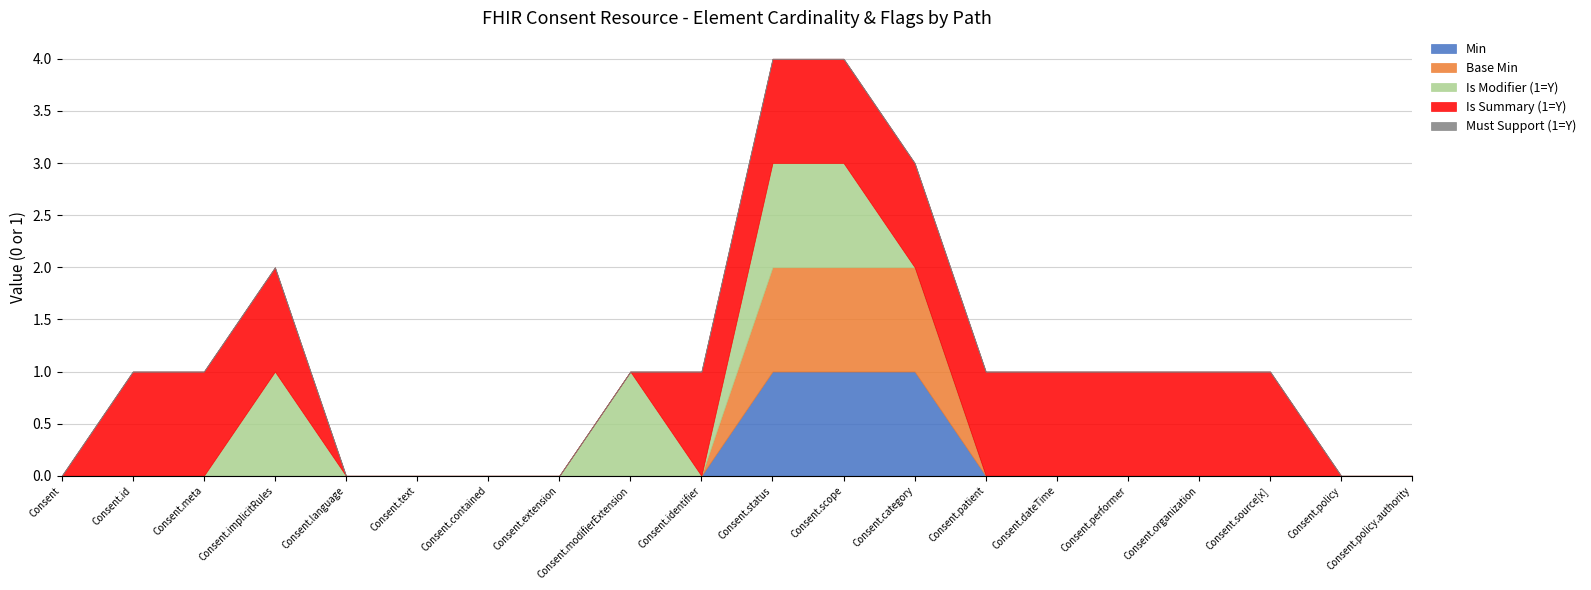

Which category has the lowest value across all series?

Consent